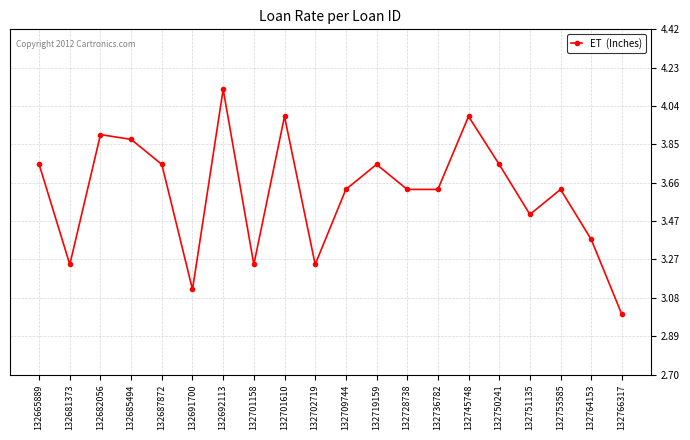

What is the approximate value at 132701610?

4.0